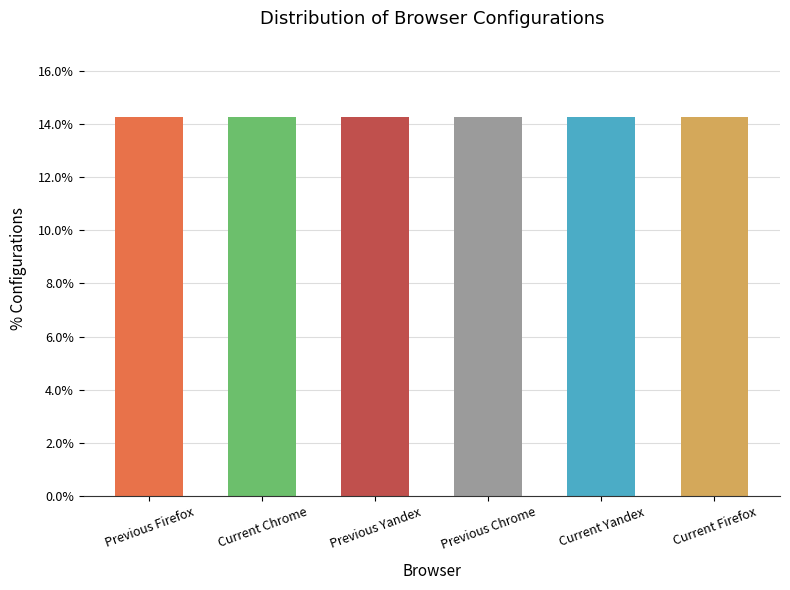

Which category has the highest value across all series?

Current Chrome